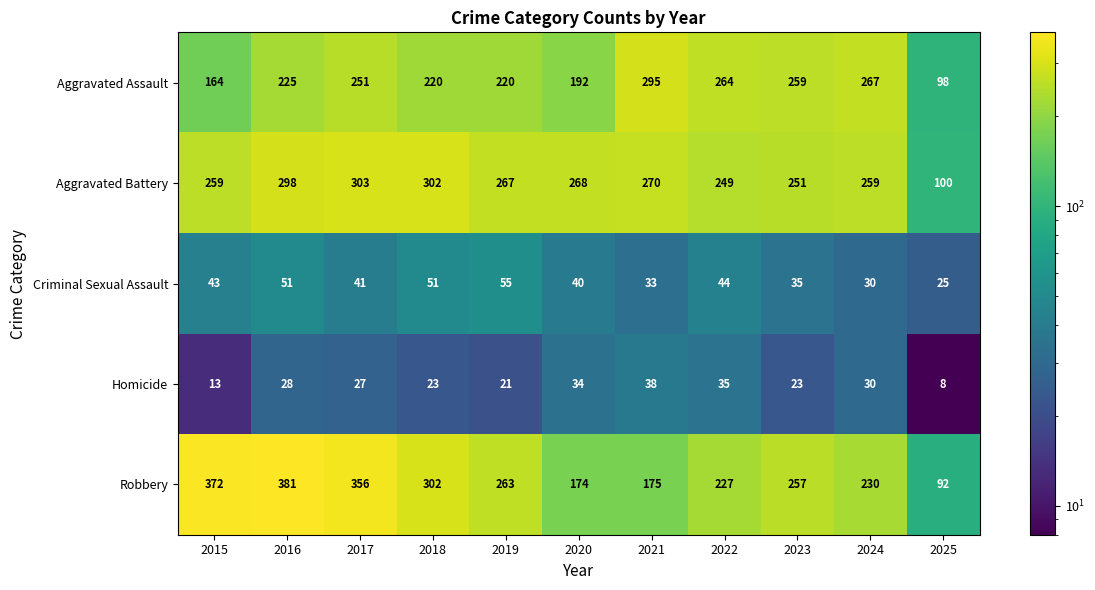

Between 2016 and 2023, which series saw the biggest shift?

Robbery